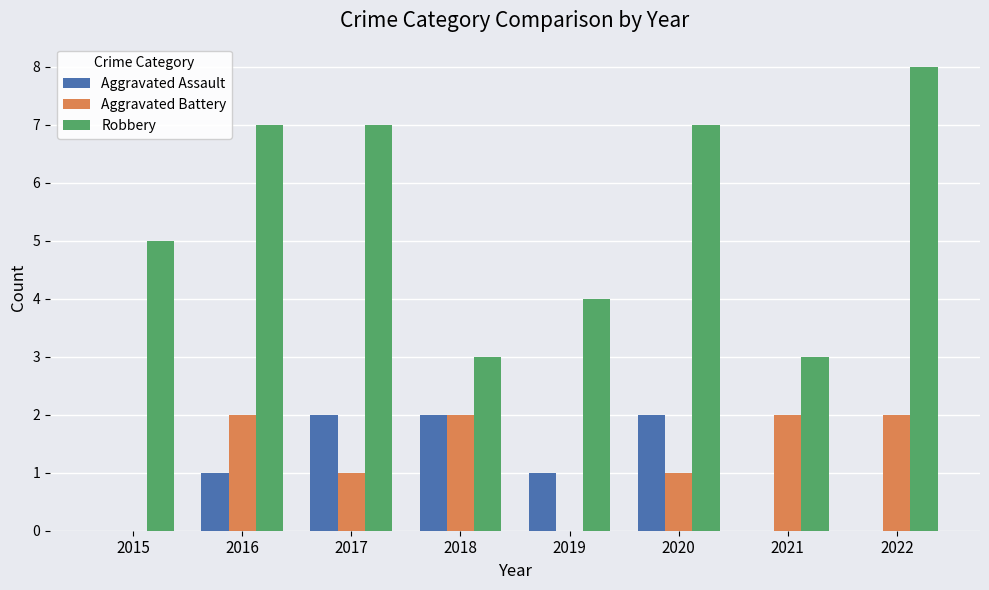

Between 2021 and 2022, which series saw the biggest shift?

Robbery